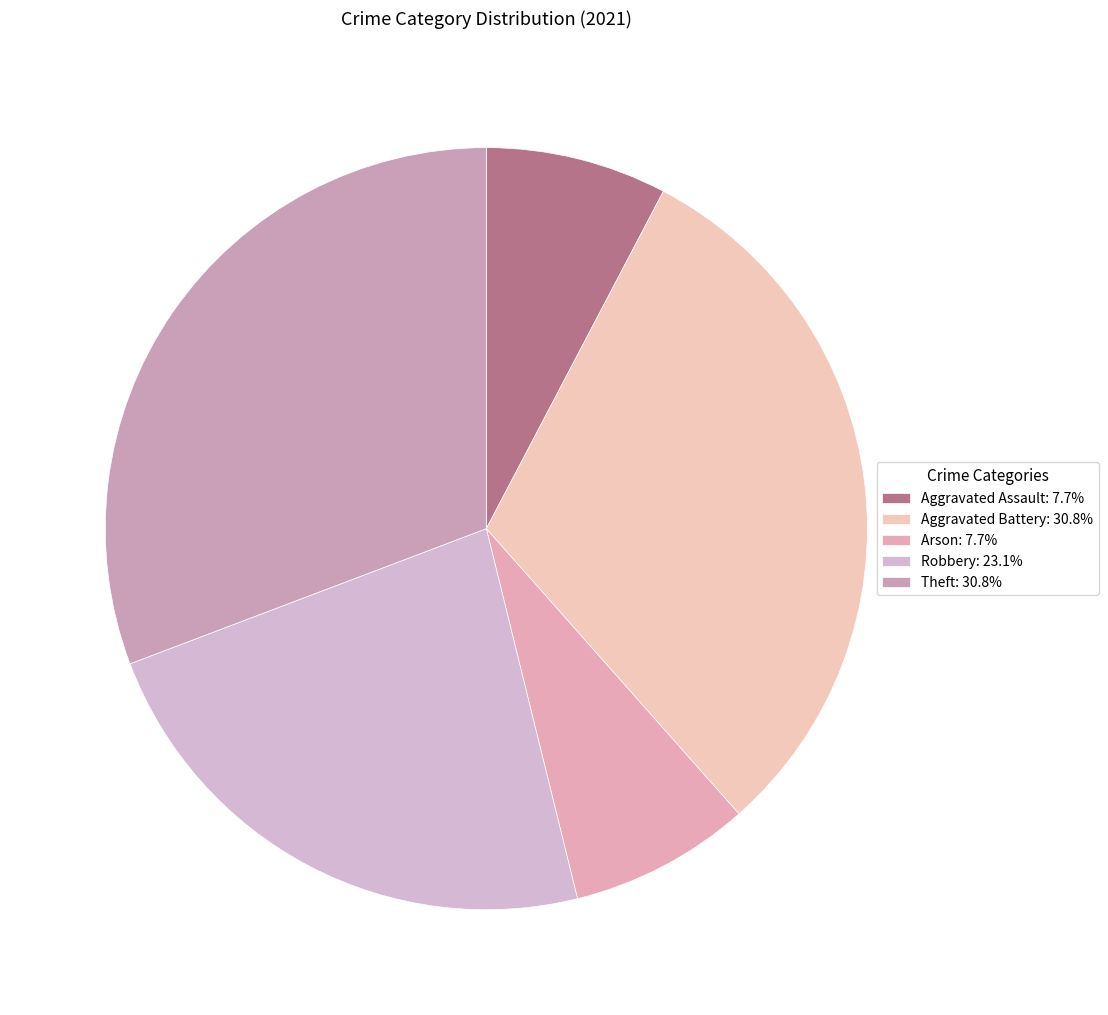

How many slices are in this pie chart?

5